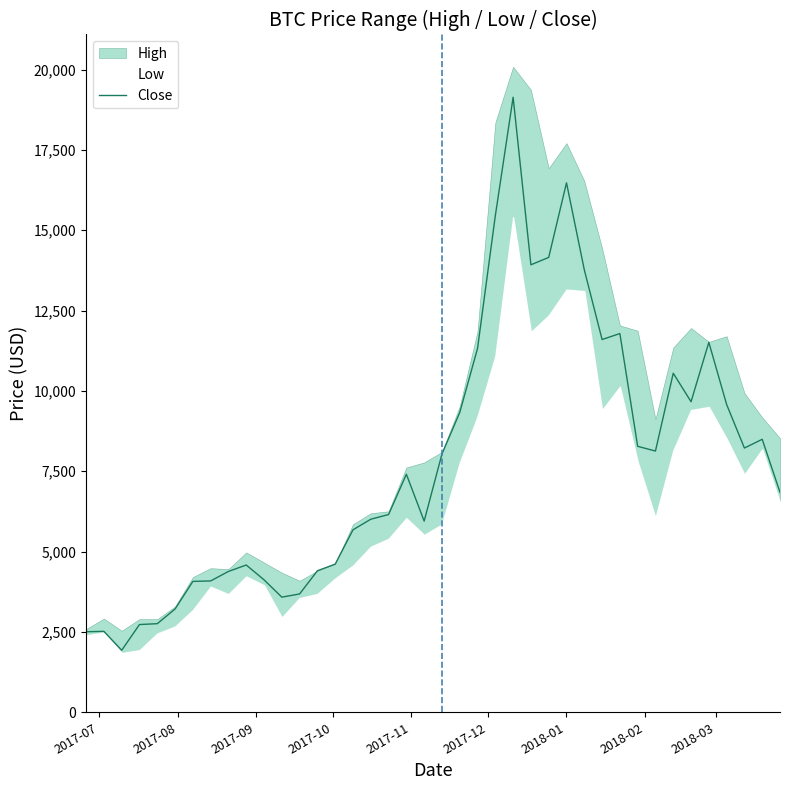

The value at 22 is 15201.3. True or false?

False